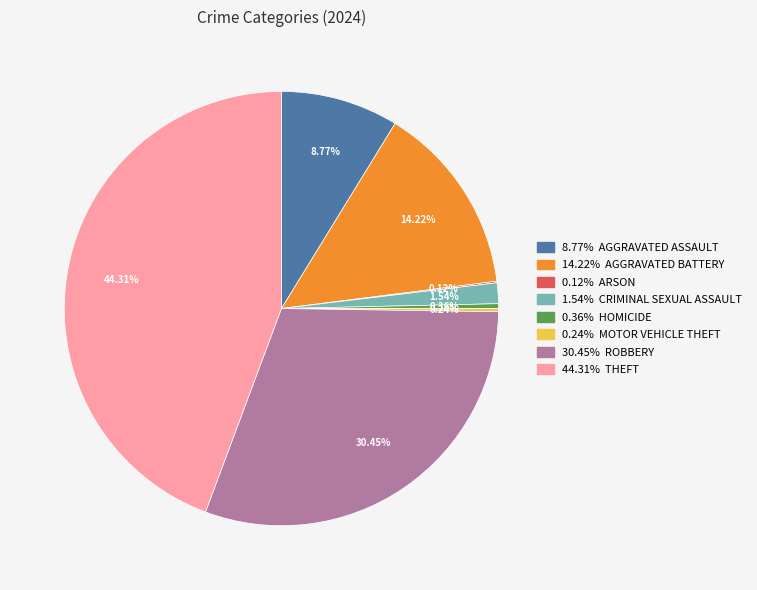

Is there a majority slice in this chart?

No